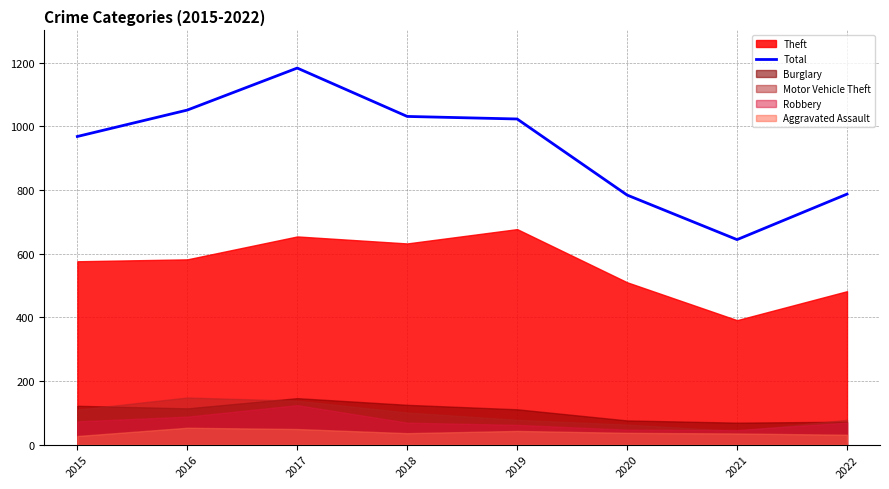

Where is Total nearest to the value 913?

2015